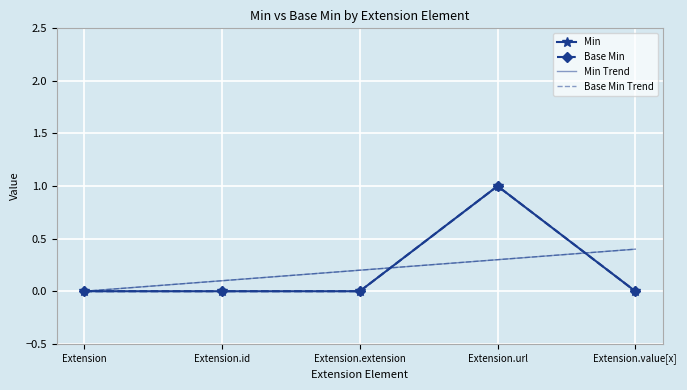

Rank the categories by Base Min Trend value from lowest to highest.

Extension, Extension.id, Extension.extension, Extension.url, Extension.value[x]